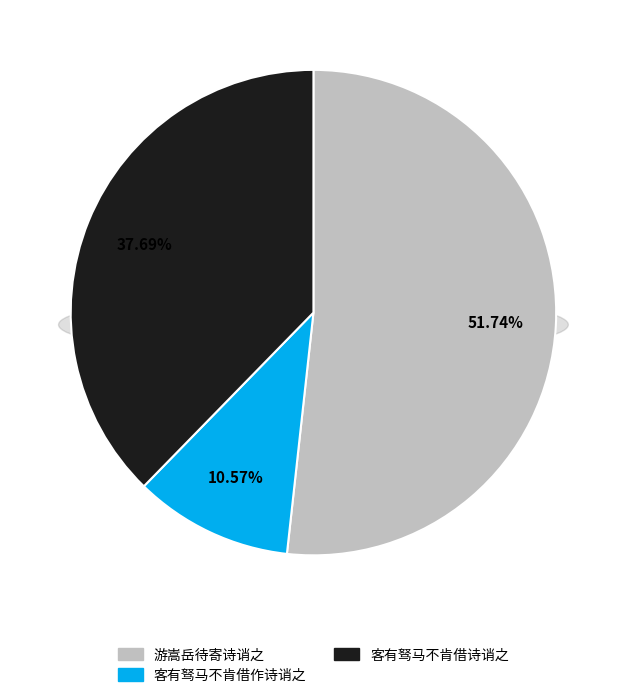

What is the majority slice?

游嵩岳待寄诗诮之